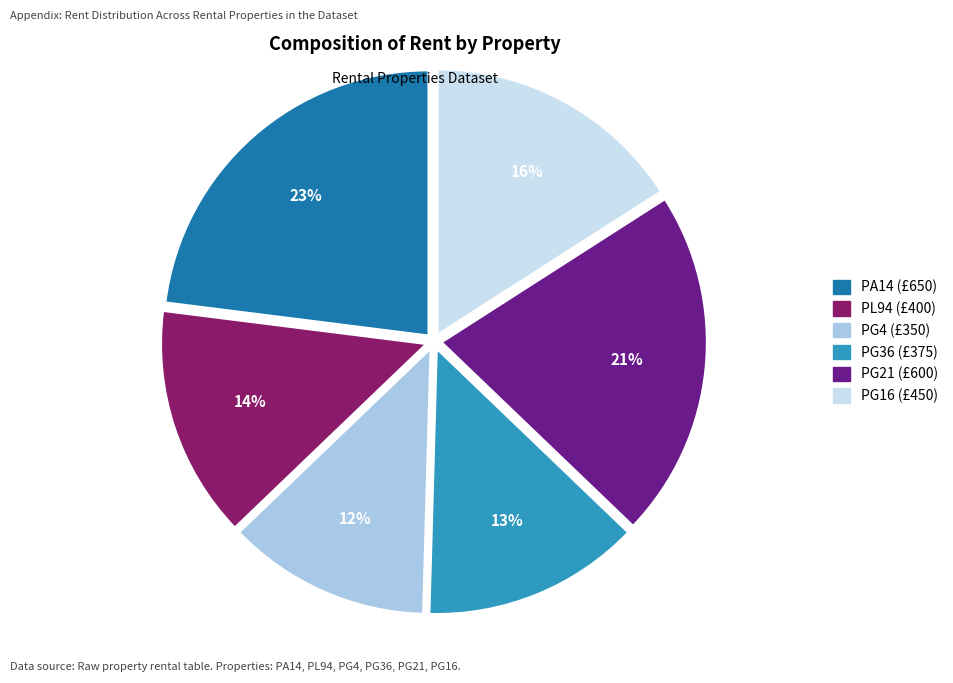

Combined, do PL94 and PG21 account for over 50%?

No